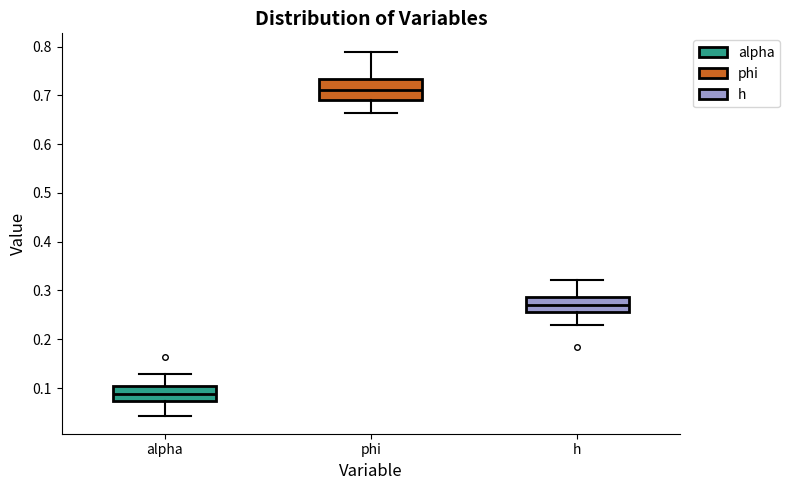

Which box has the lowest median line?

alpha